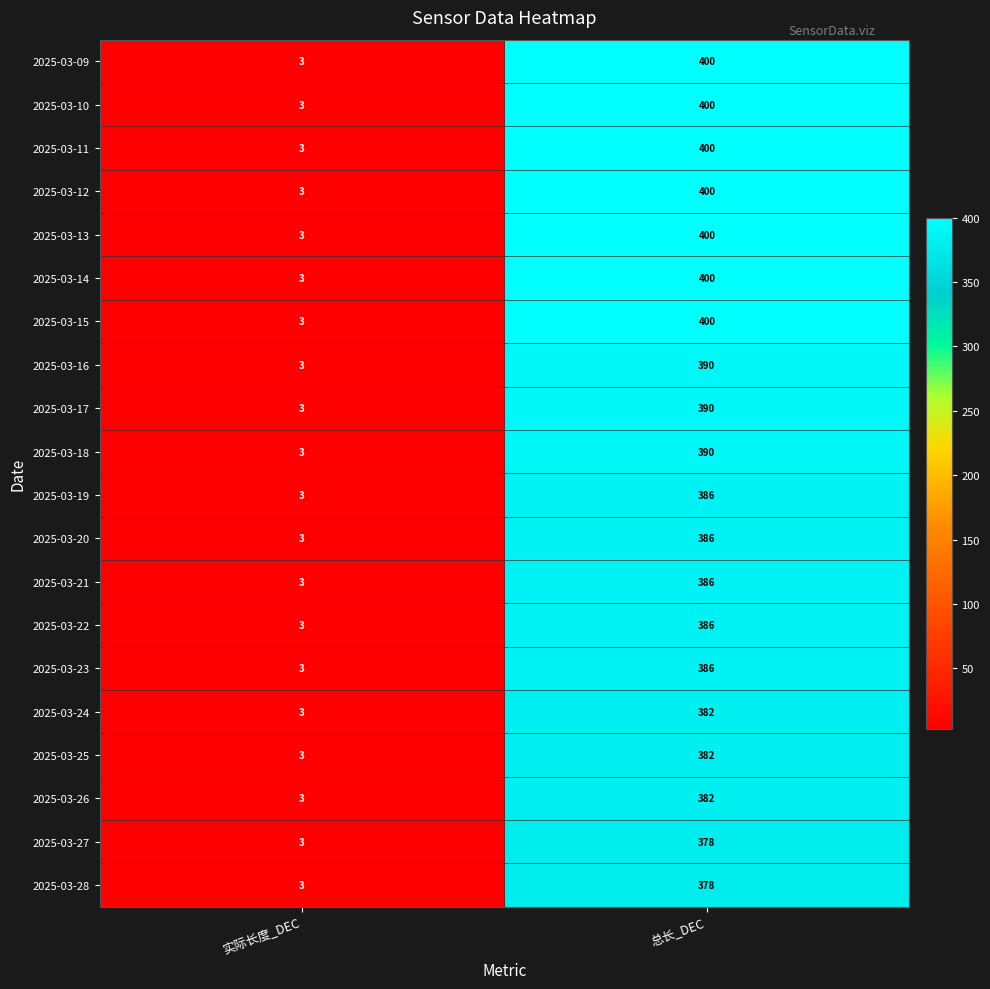

What is the total value across all series at 实际长度_DEC?

60